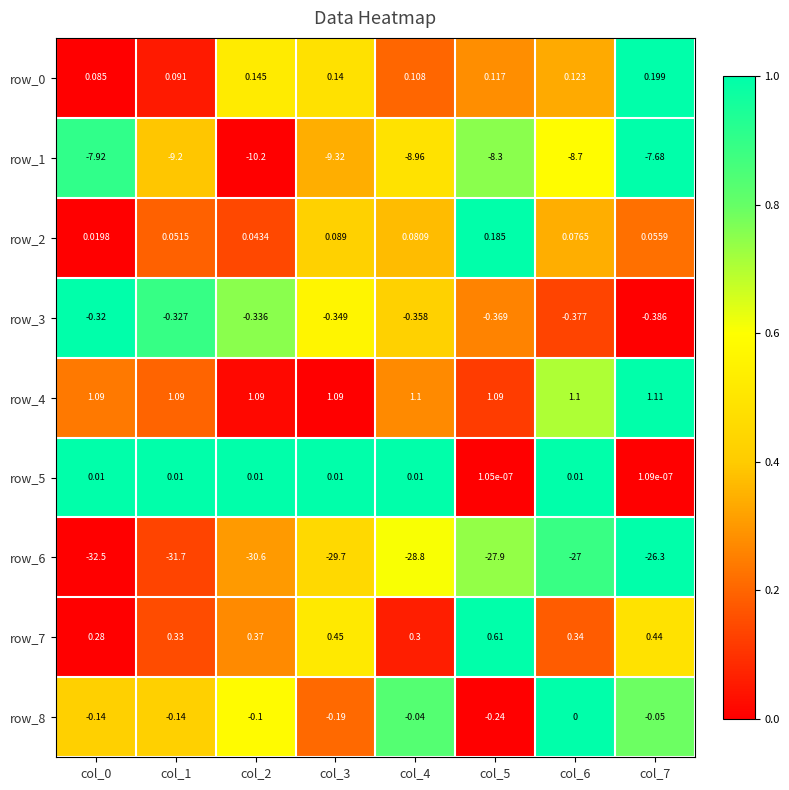

How many values in row_8 are below zero?

7